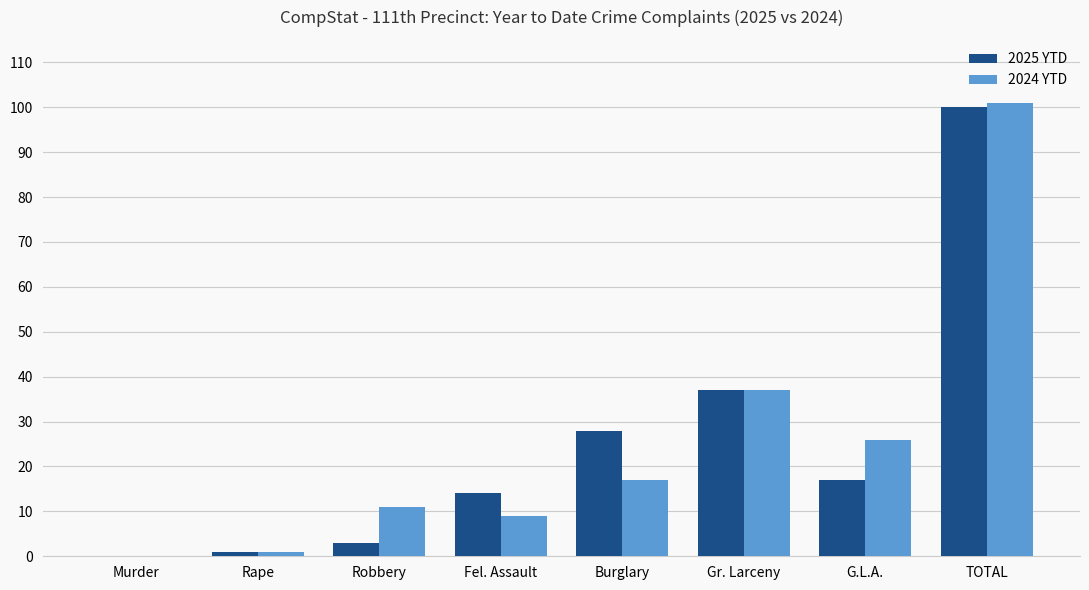

Reading left to right, what are all the values shown in this chart?

2025 YTD: Murder=0	Rape=1	Robbery=3	Fel. Assault=14	Burglary=28	Gr. Larceny=37	G.L.A.=17	TOTAL=100
2024 YTD: Murder=0	Rape=1	Robbery=11	Fel. Assault=9	Burglary=17	Gr. Larceny=37	G.L.A.=26	TOTAL=101